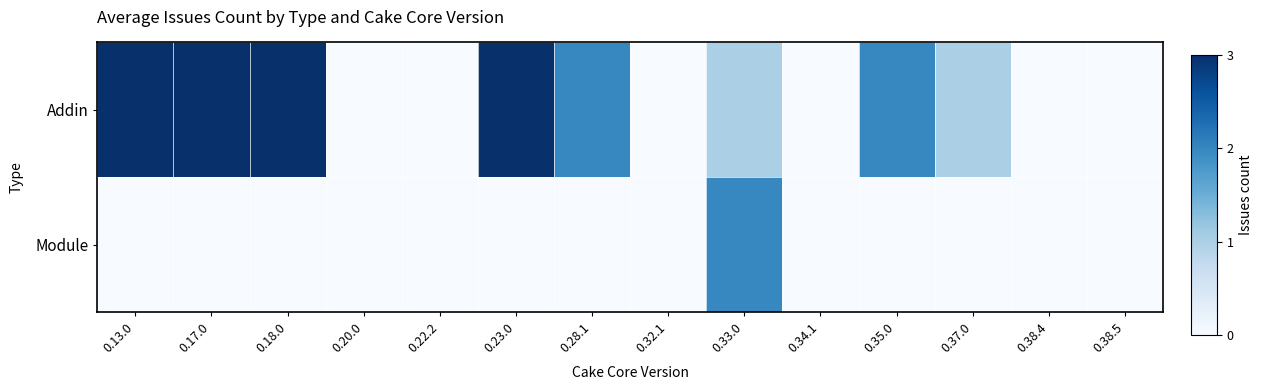

List the series in order of their peak value, lowest first.

Module, Addin